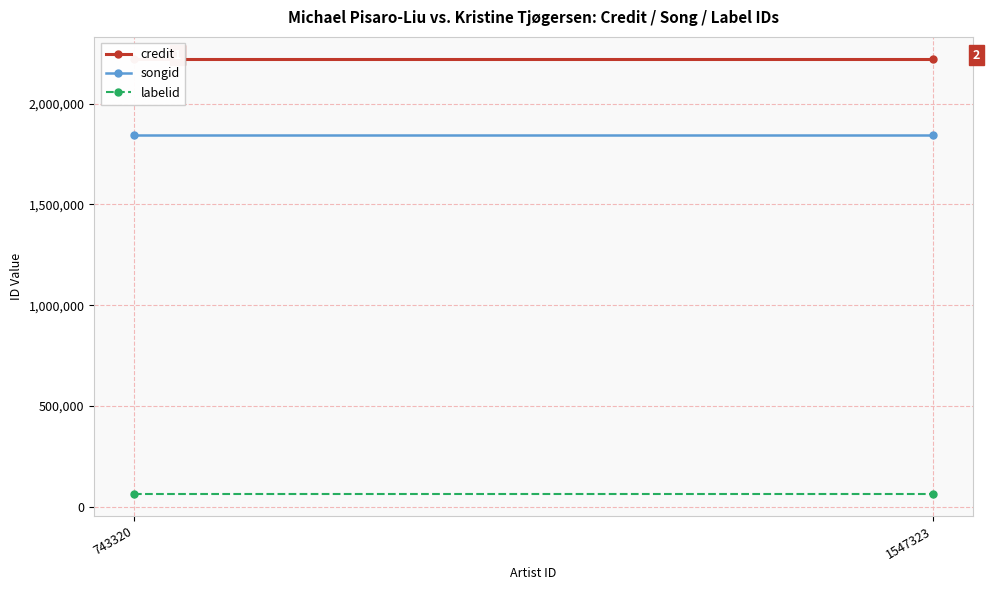

At which category does the chart reach its minimum across all series?

743320